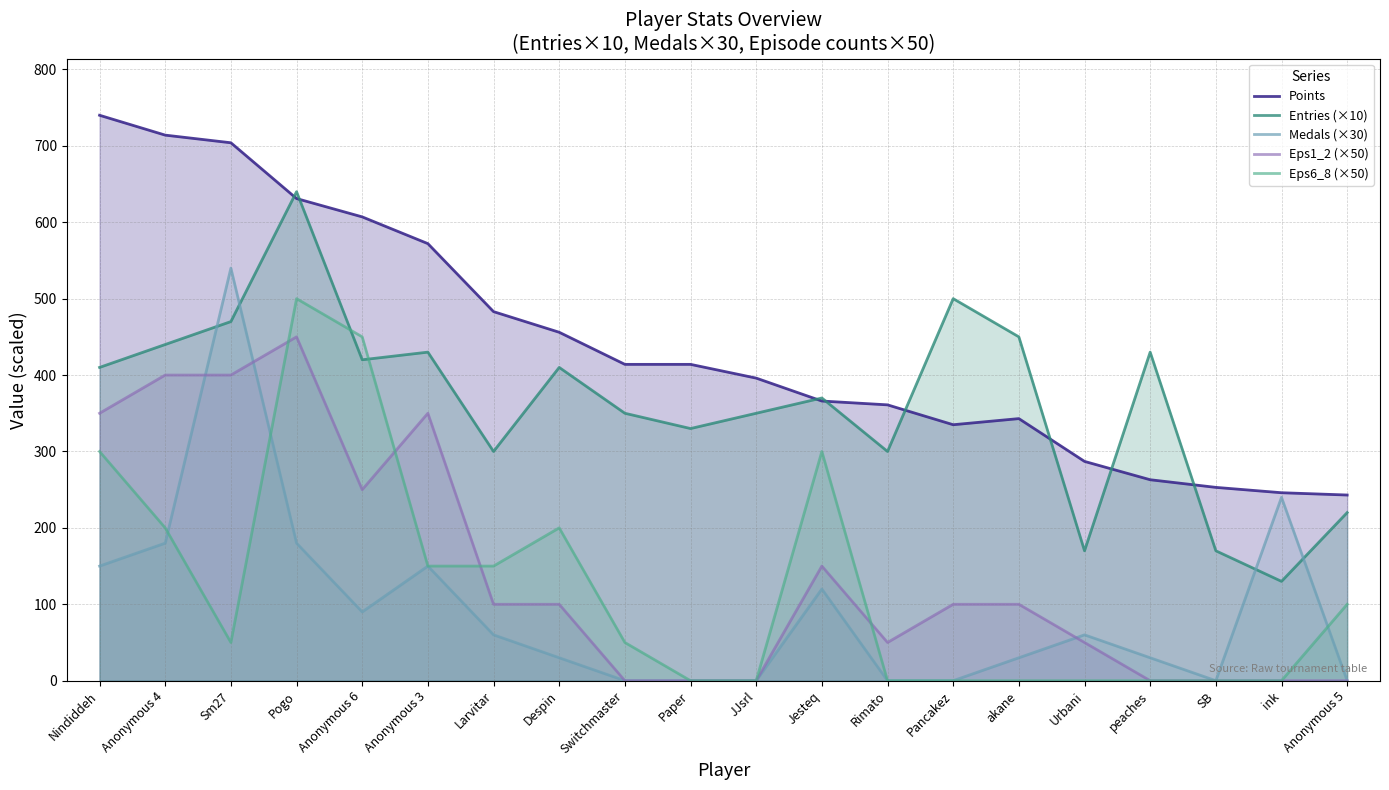

What is the label of the 15th point from the right?

Anonymous 3